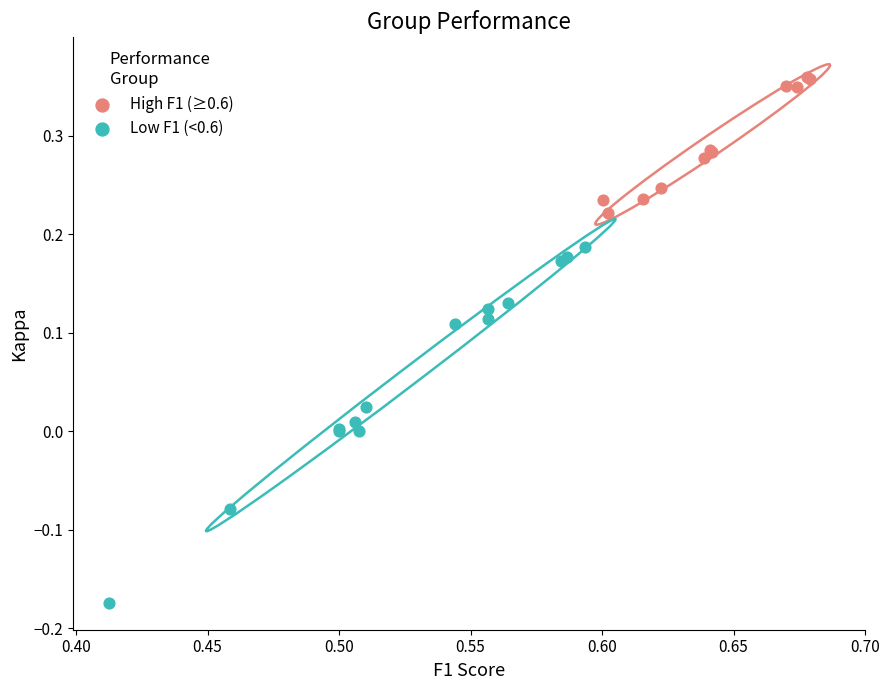

Which series has the largest Y range (max minus min)?

Low F1 (<0.6)